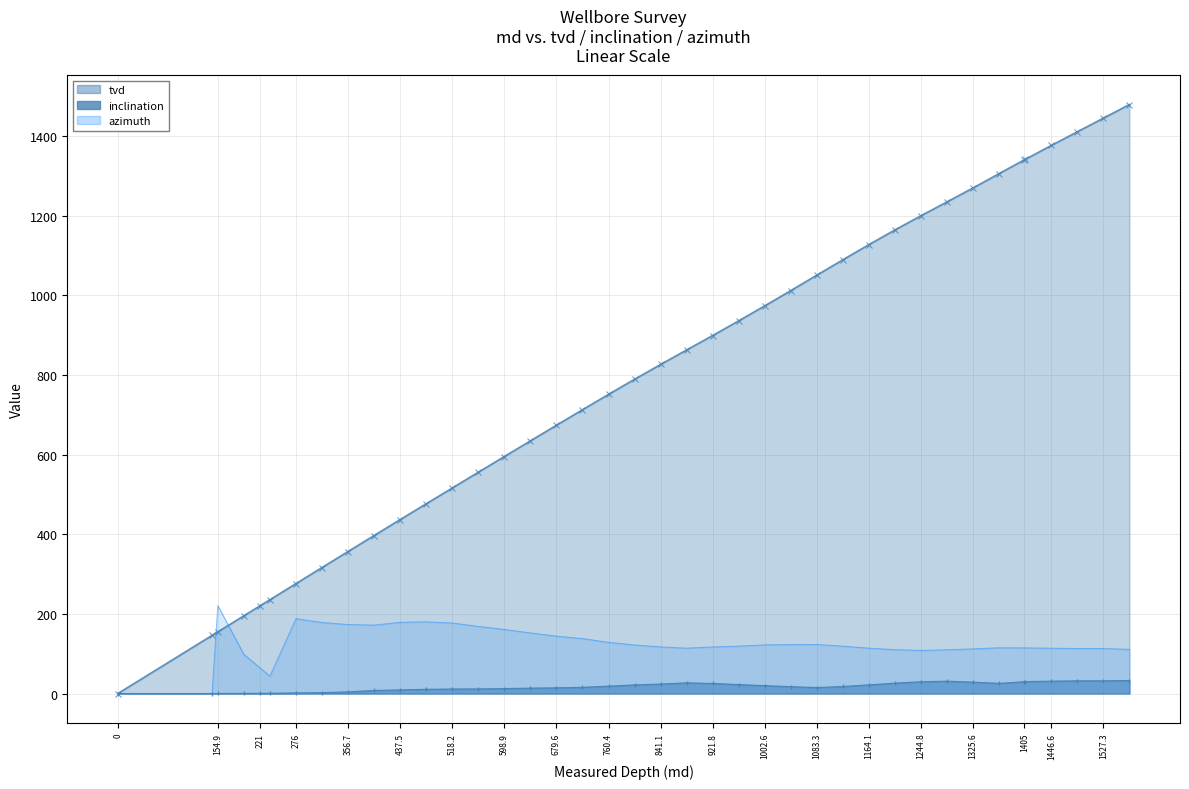

What is the difference between the azimuth values at 1446.6 and 1405?

0.9